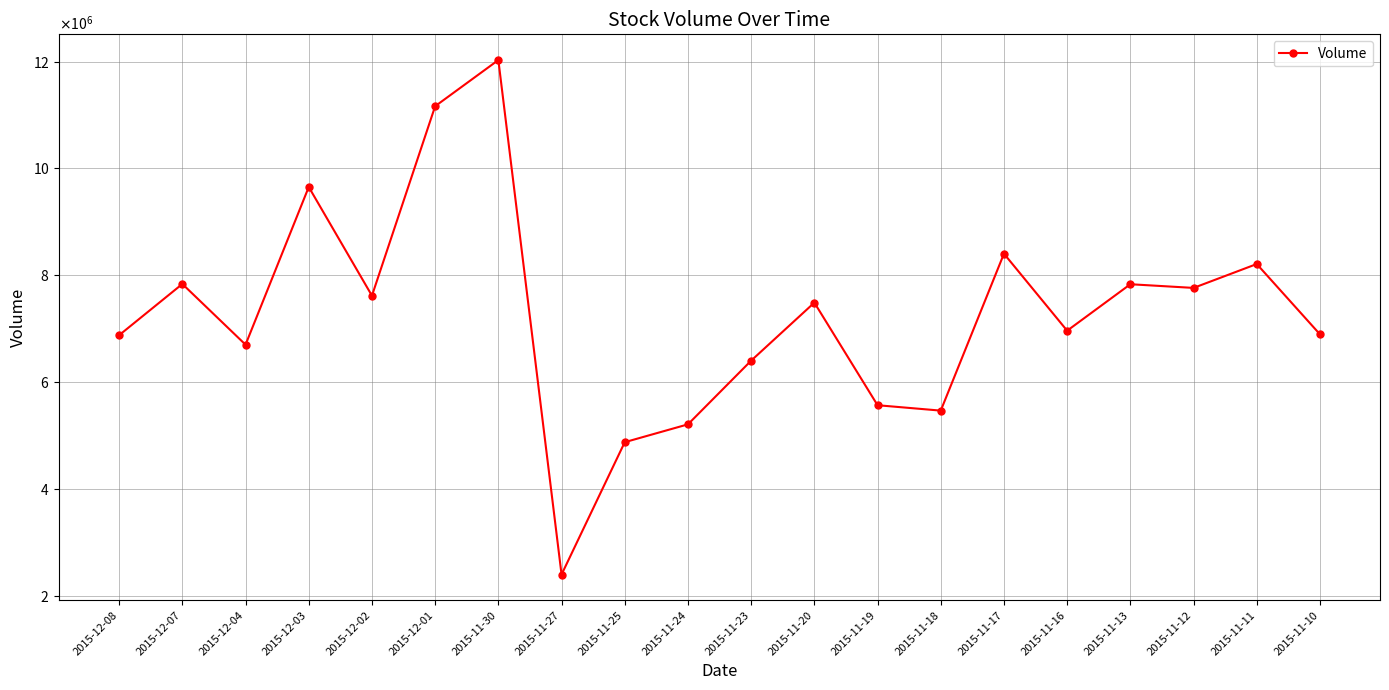

Is this an area chart (filled region under the line)?

No